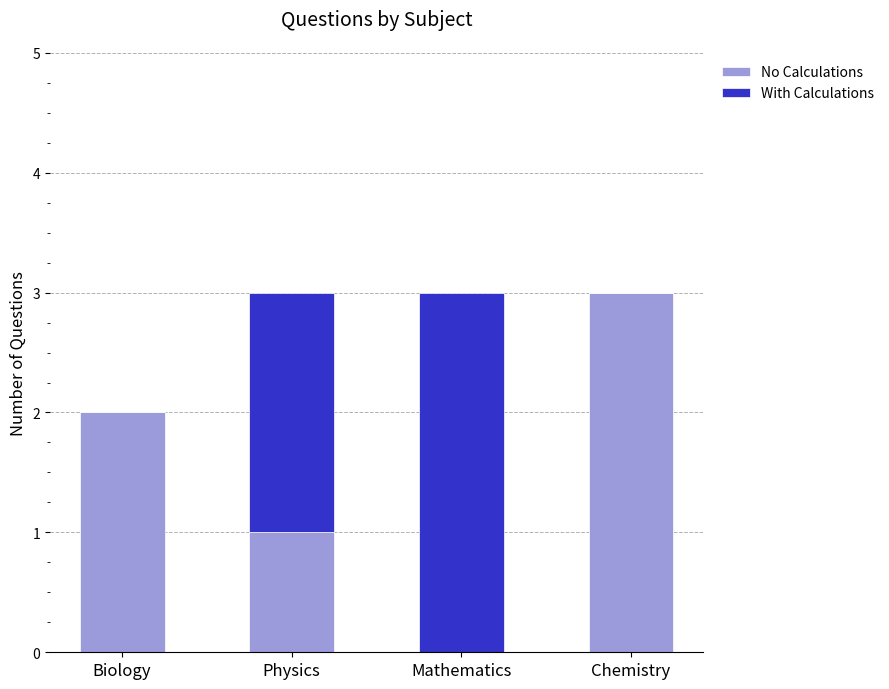

Reading right to left, list the values for the No Calculations series.

Chemistry=3	Mathematics=0	Physics=1	Biology=2